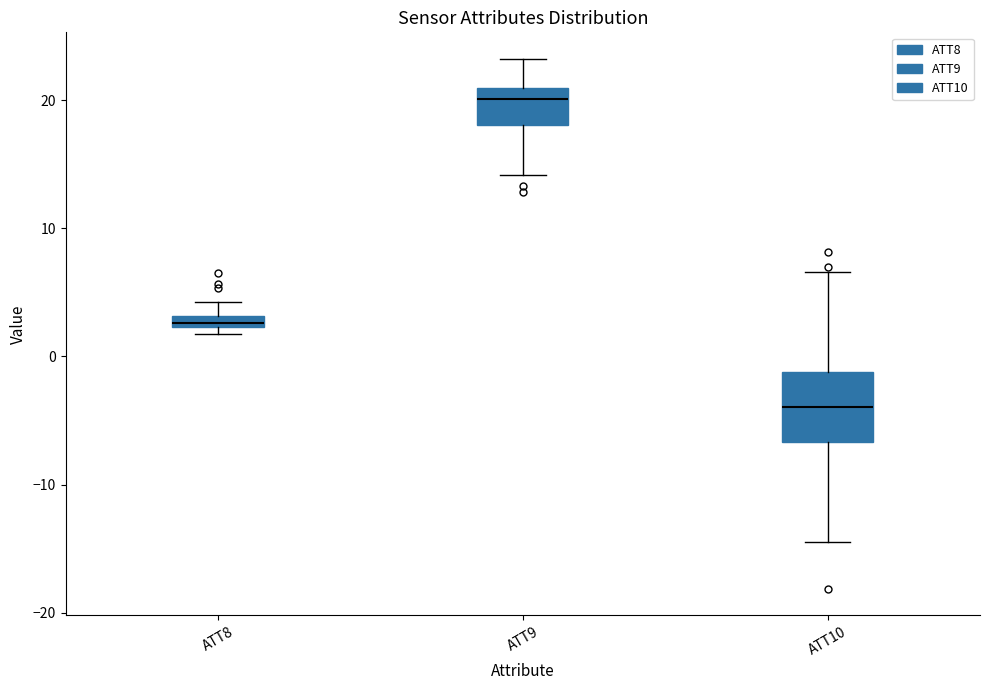

Where does the upper whisker of the box for ATT8 end on the y-axis? The values are not printed on the chart, so give them approximately, as read against the axis.

4